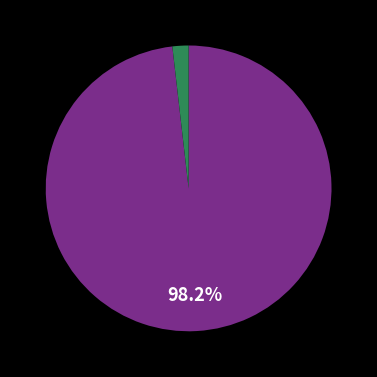

Does any single category account for the majority?

Yes